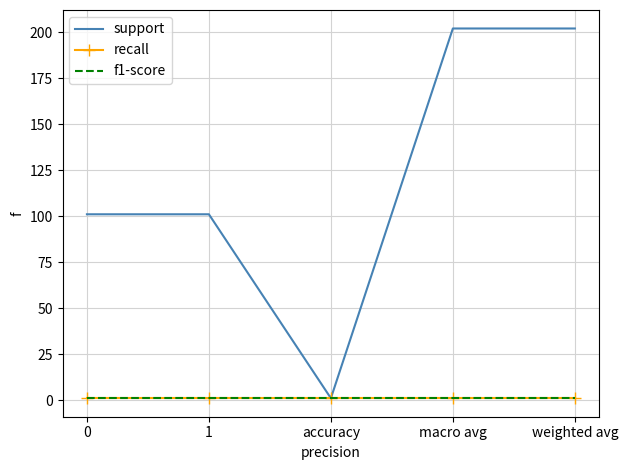

What is the smallest value displayed?

1